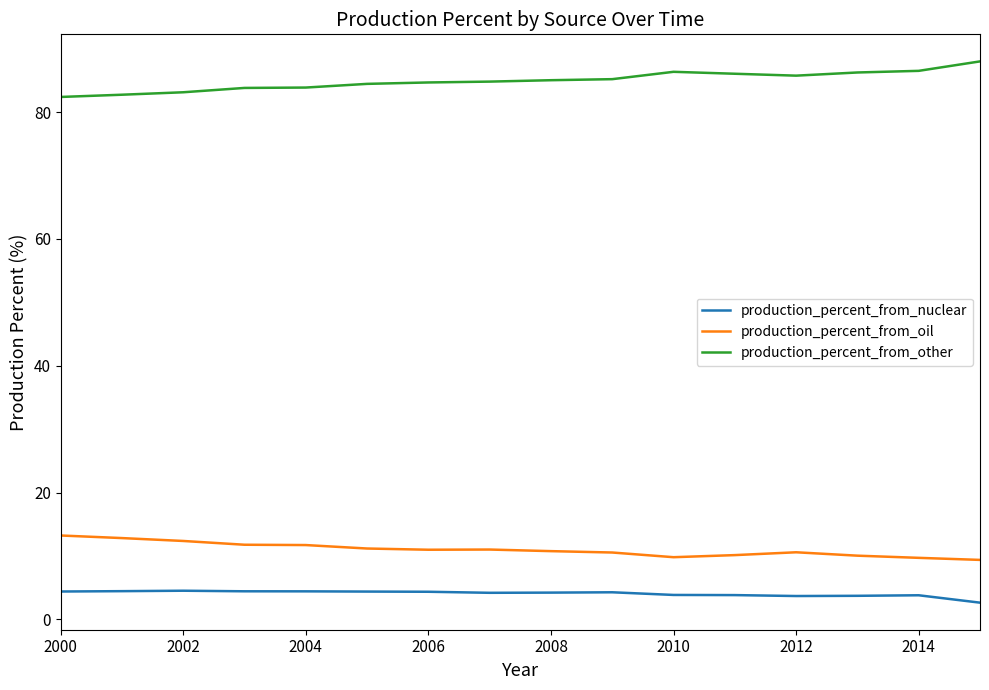

What is the difference between the maximum and minimum values in the production_percent_from_oil series?

3.9